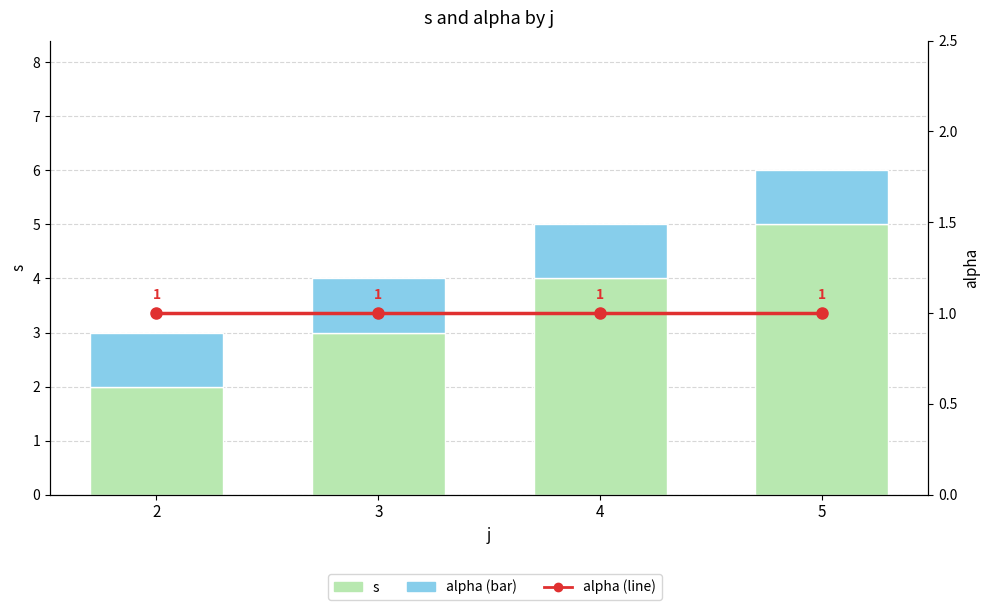

What is the average value of the alpha (line) series?

1